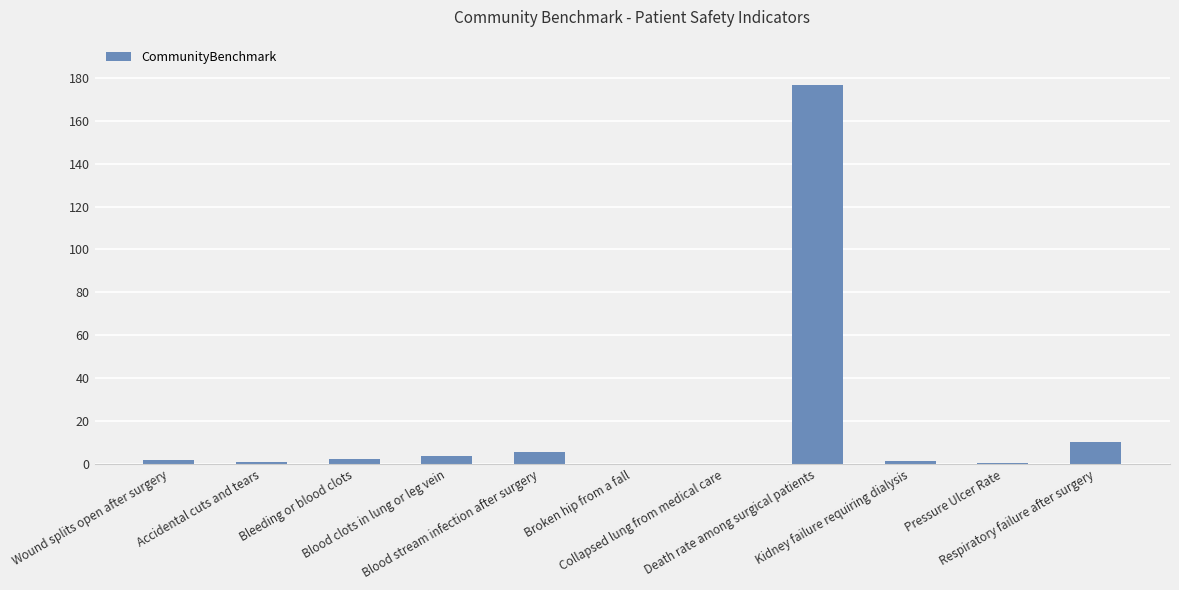

How many distinct data groups are displayed?

1